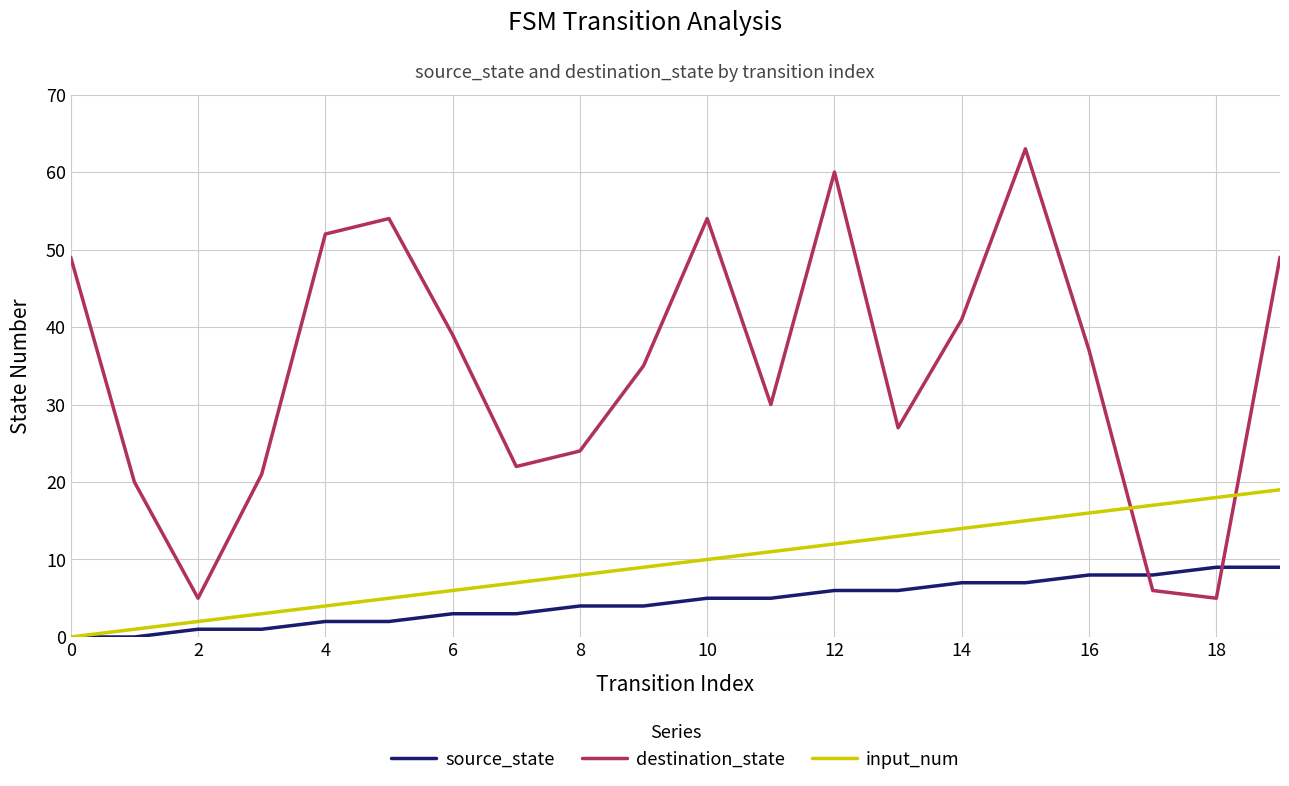

What is the maximum value for input_num?

19